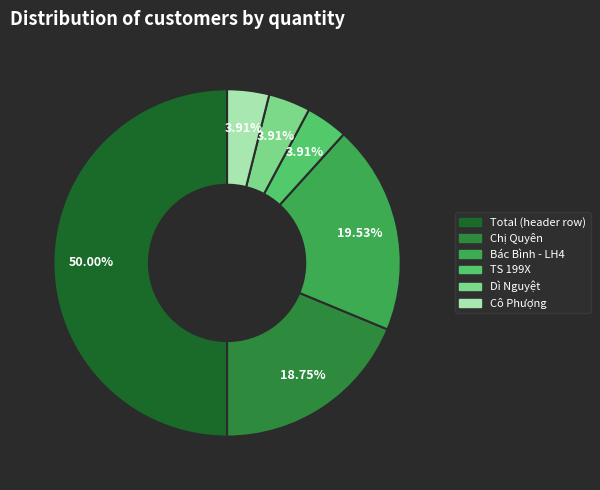

Is the sum of Total (header row) and Dì Nguyệt greater than half?

Yes